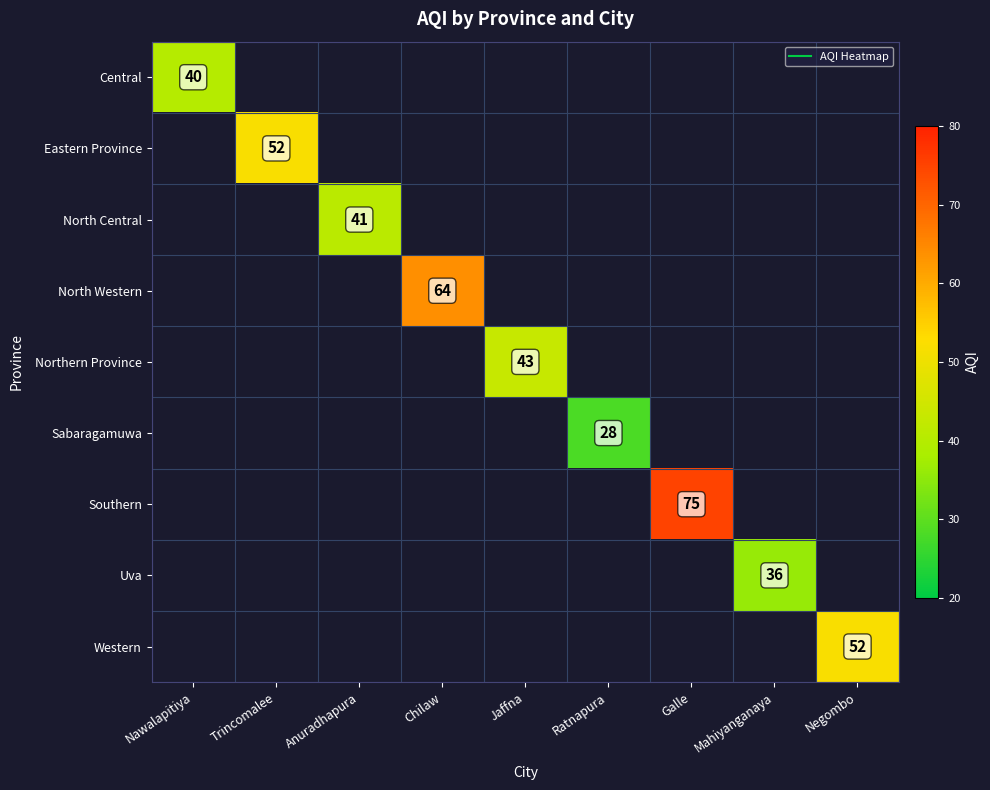

At how many categories does at least one series exceed 52?

2